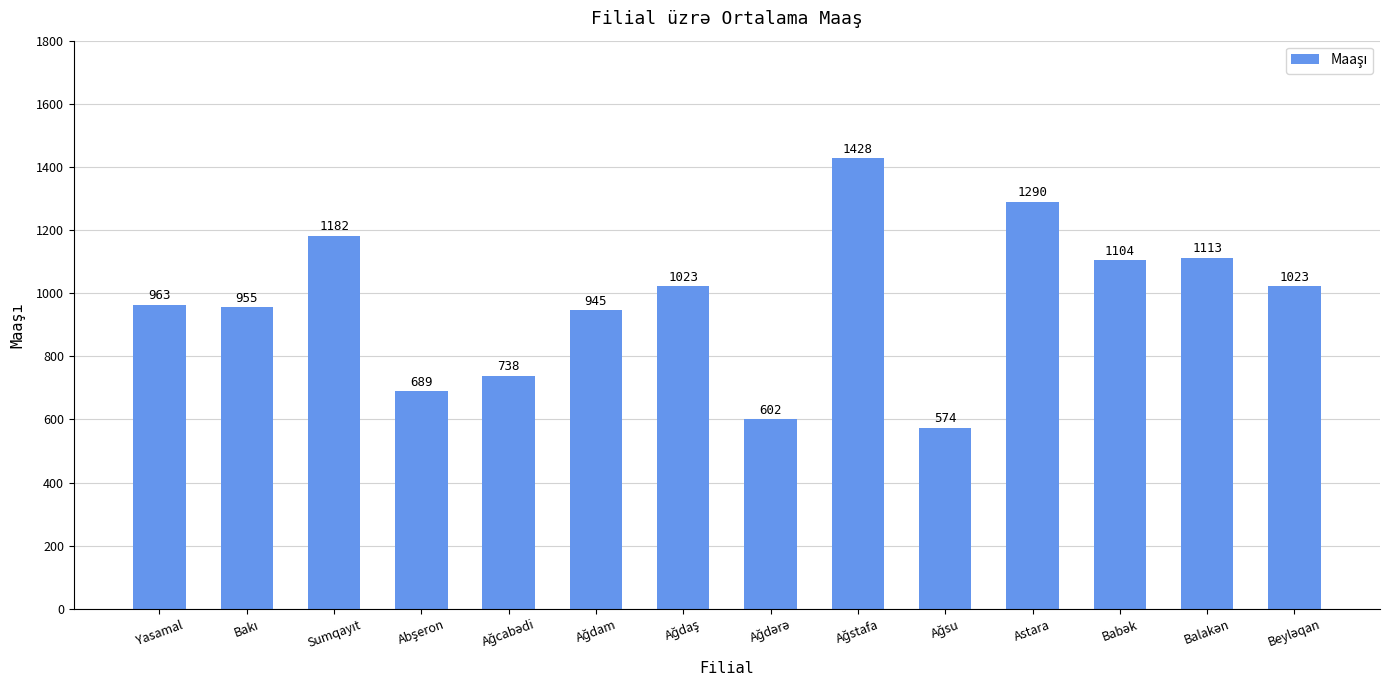

What is the greatest value displayed?

1428.0